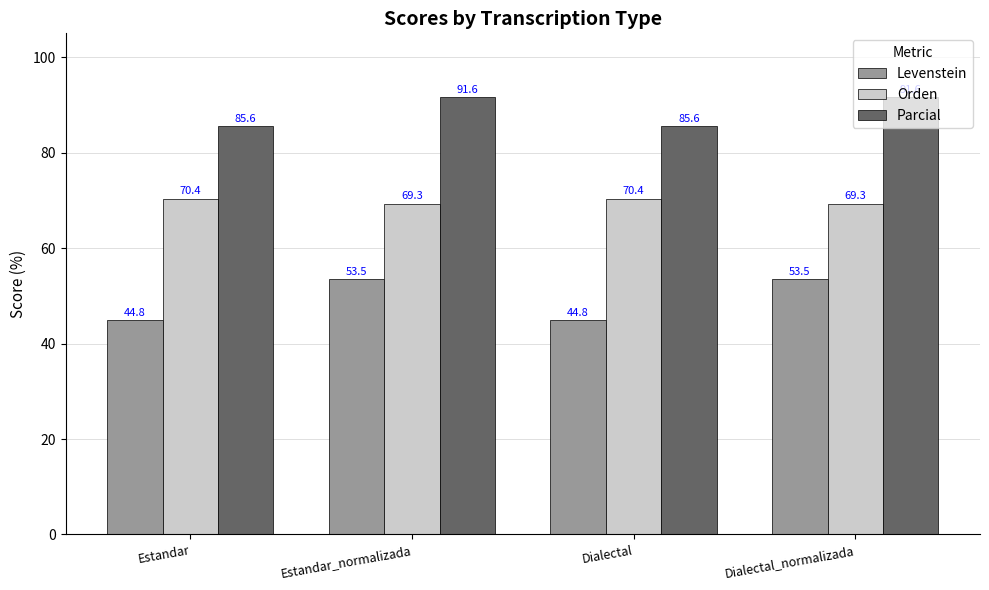

Reading left to right, extract all data points from this chart.

Levenstein: Estandar=44.8	Estandar_normalizada=53.5	Dialectal=44.8	Dialectal_normalizada=53.5
Orden: Estandar=70.4	Estandar_normalizada=69.3	Dialectal=70.4	Dialectal_normalizada=69.3
Parcial: Estandar=85.6	Estandar_normalizada=91.6	Dialectal=85.6	Dialectal_normalizada=91.6